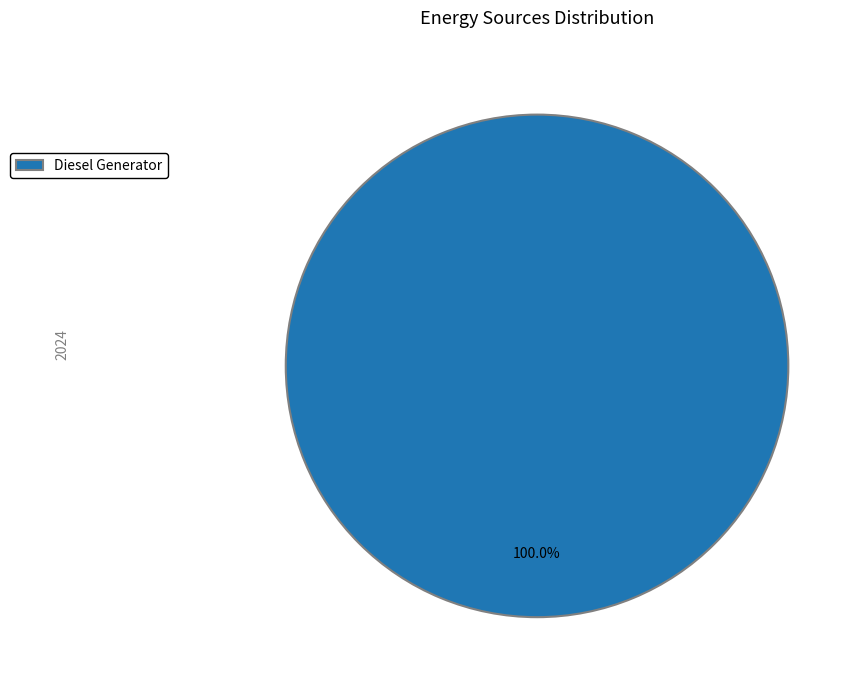

Rank the categories by value from highest to lowest.

Diesel Generator